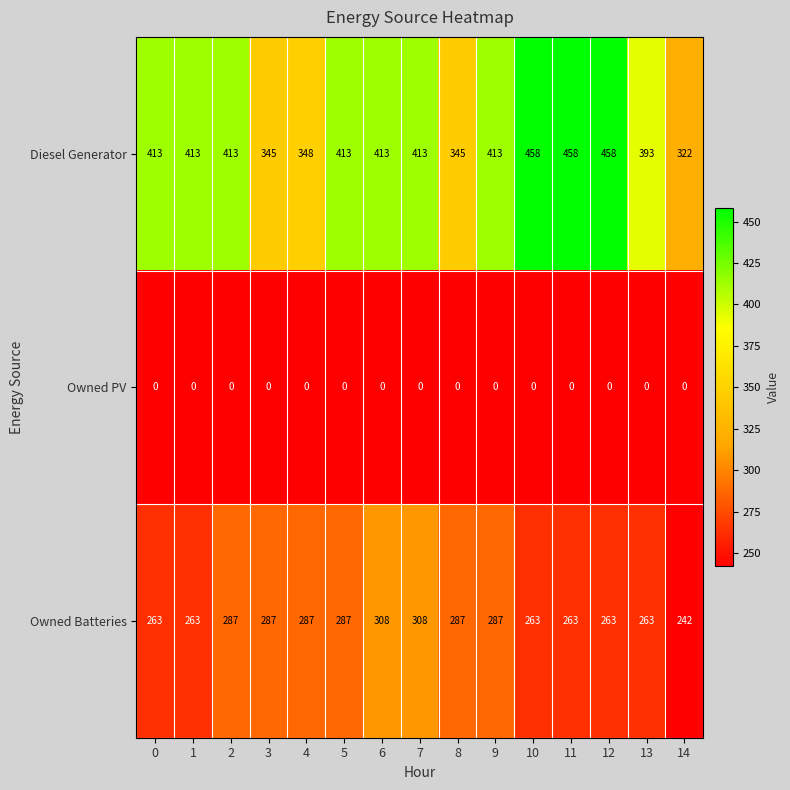

What is the average value of the Owned Batteries series?

277